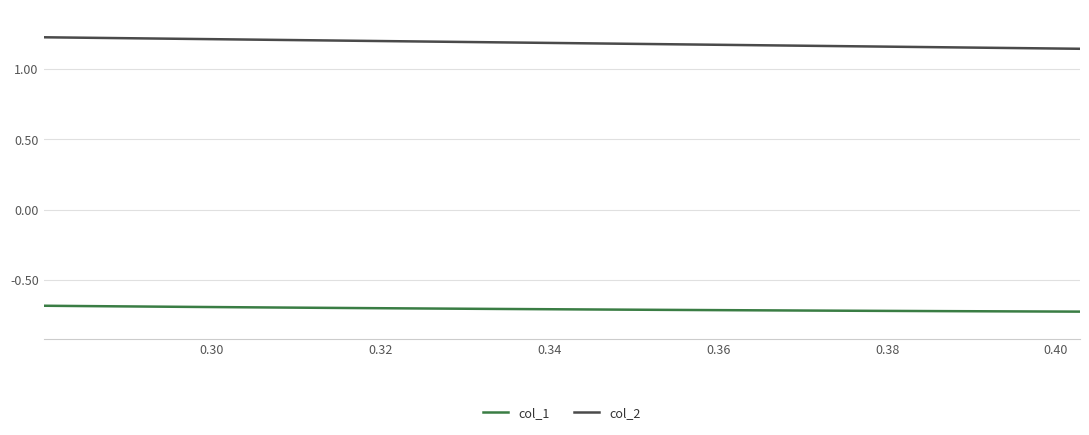

True or false: col_1 and col_2 cross at least once.

False